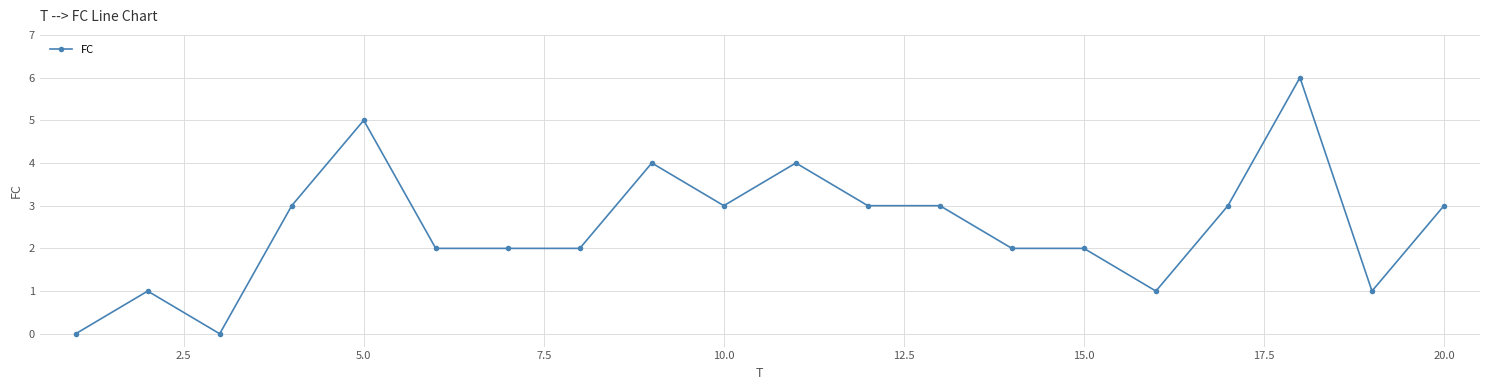

Count the number of data series in this chart.

1